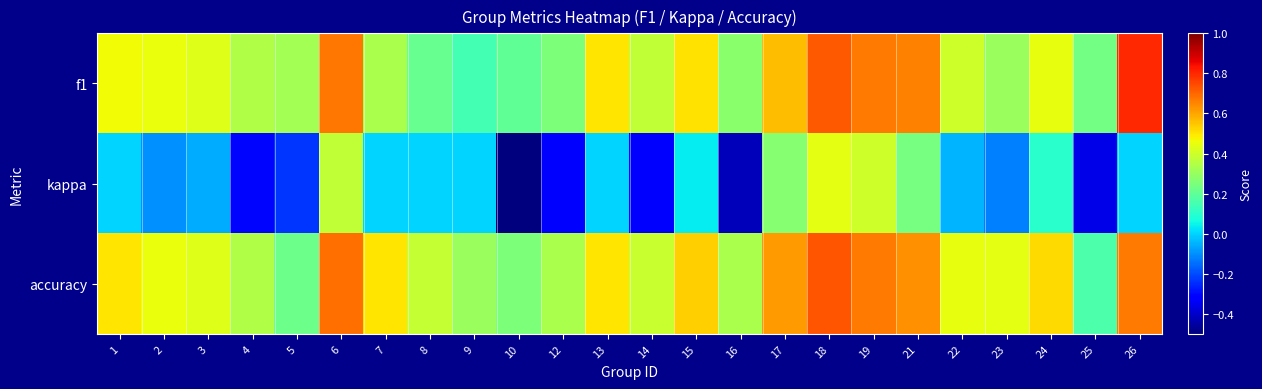

Rank the series by their maximum value, from lowest to highest.

kappa, accuracy, f1